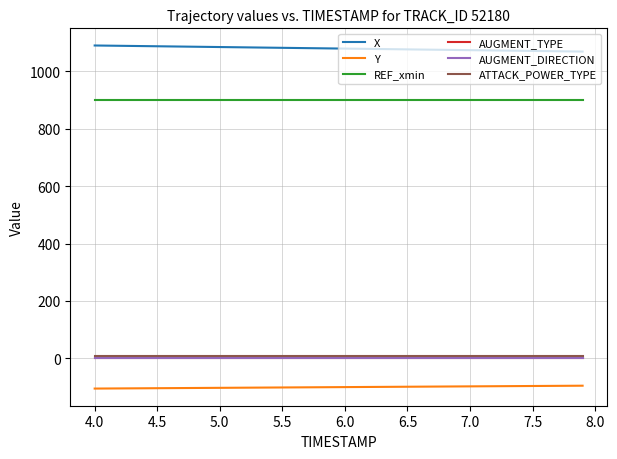

True or false: X and AUGMENT_DIRECTION intersect in this chart.

False